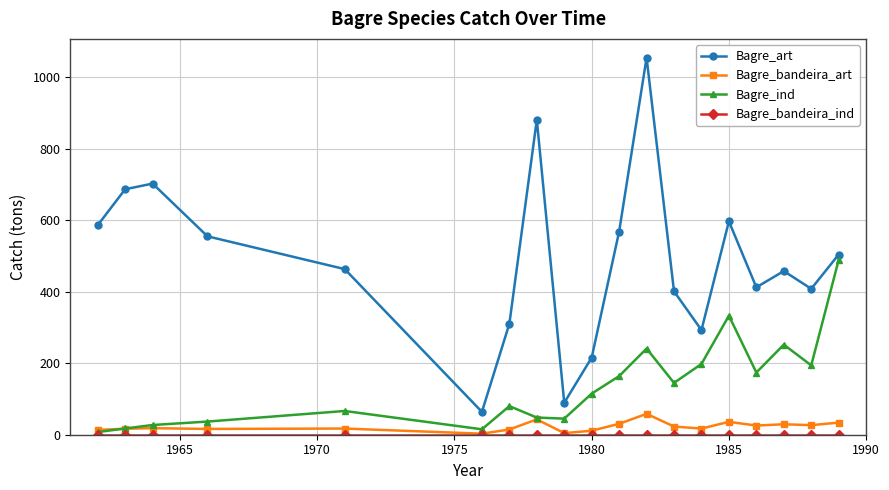

What is the value of the Bagre_art point at the 1st from the left?

586.2